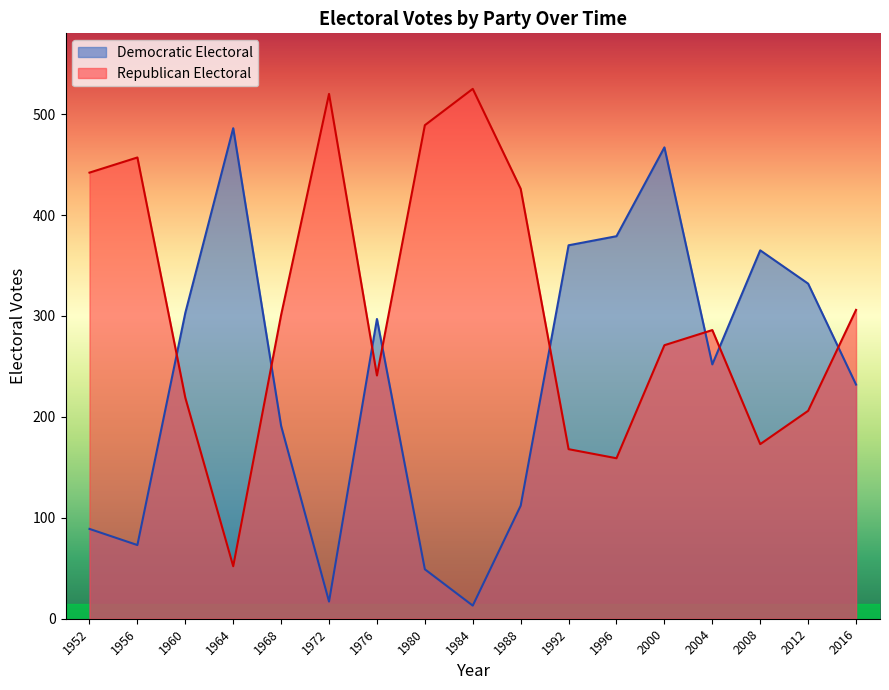

Is it true that Republican Electoral equals 380 at 1976?

False